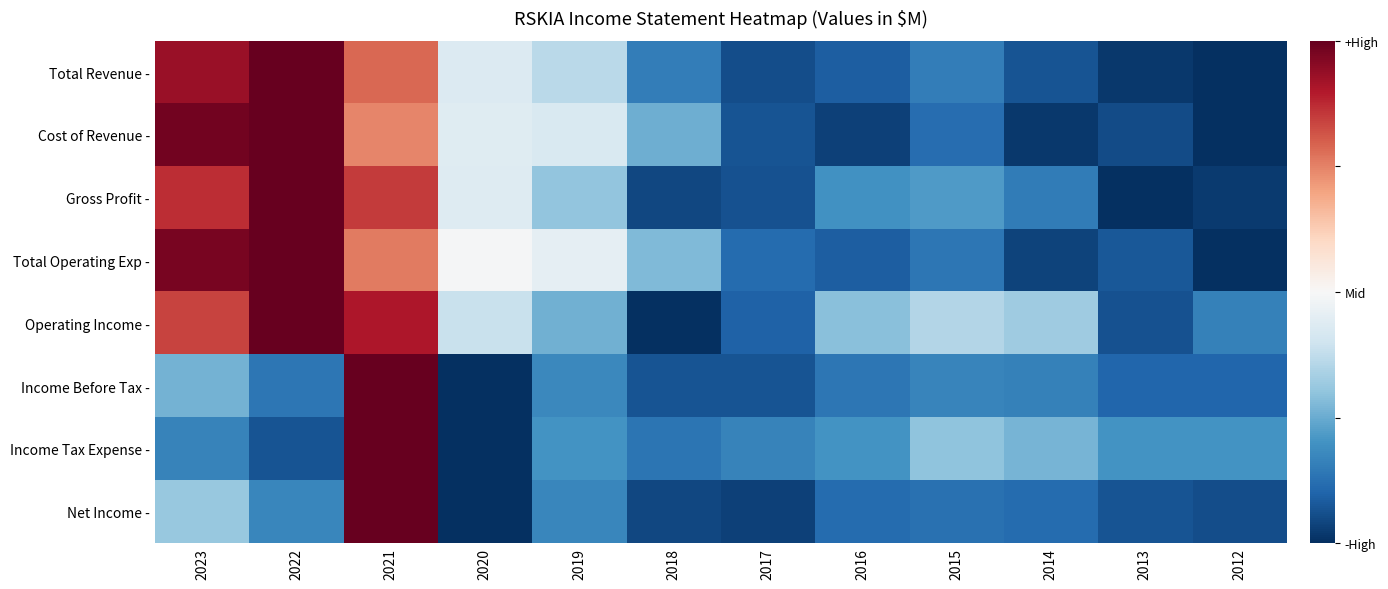

Reading left to right, list all the values displayed in this chart.

Total Revenue -: 2023=0.9	2022=1.0	2021=0.6	2020=-0.1	2019=-0.3	2018=-0.7	2017=-0.9	2016=-0.8	2015=-0.7	2014=-0.9	2013=-1.0	2012=-1.0
Cost of Revenue -: 2023=1.0	2022=1.0	2021=0.5	2020=-0.1	2019=-0.2	2018=-0.5	2017=-0.9	2016=-0.9	2015=-0.8	2014=-1.0	2013=-0.9	2012=-1.0
Gross Profit -: 2023=0.7	2022=1.0	2021=0.7	2020=-0.1	2019=-0.4	2018=-0.9	2017=-0.9	2016=-0.6	2015=-0.6	2014=-0.7	2013=-1.0	2012=-1.0
Total Operating Exp -: 2023=0.9	2022=1.0	2021=0.5	2020=-0.0	2019=-0.1	2018=-0.4	2017=-0.8	2016=-0.8	2015=-0.7	2014=-0.9	2013=-0.8	2012=-1.0
Operating Income -: 2023=0.7	2022=1.0	2021=0.8	2020=-0.2	2019=-0.5	2018=-1.0	2017=-0.8	2016=-0.4	2015=-0.3	2014=-0.4	2013=-0.9	2012=-0.7
Income Before Tax -: 2023=-0.5	2022=-0.7	2021=1.0	2020=-1.0	2019=-0.6	2018=-0.9	2017=-0.9	2016=-0.7	2015=-0.7	2014=-0.7	2013=-0.8	2012=-0.8
Income Tax Expense -: 2023=-0.7	2022=-0.9	2021=1.0	2020=-1.0	2019=-0.6	2018=-0.7	2017=-0.7	2016=-0.6	2015=-0.4	2014=-0.5	2013=-0.6	2012=-0.6
Net Income -: 2023=-0.4	2022=-0.7	2021=1.0	2020=-1.0	2019=-0.7	2018=-0.9	2017=-0.9	2016=-0.8	2015=-0.7	2014=-0.8	2013=-0.9	2012=-0.9